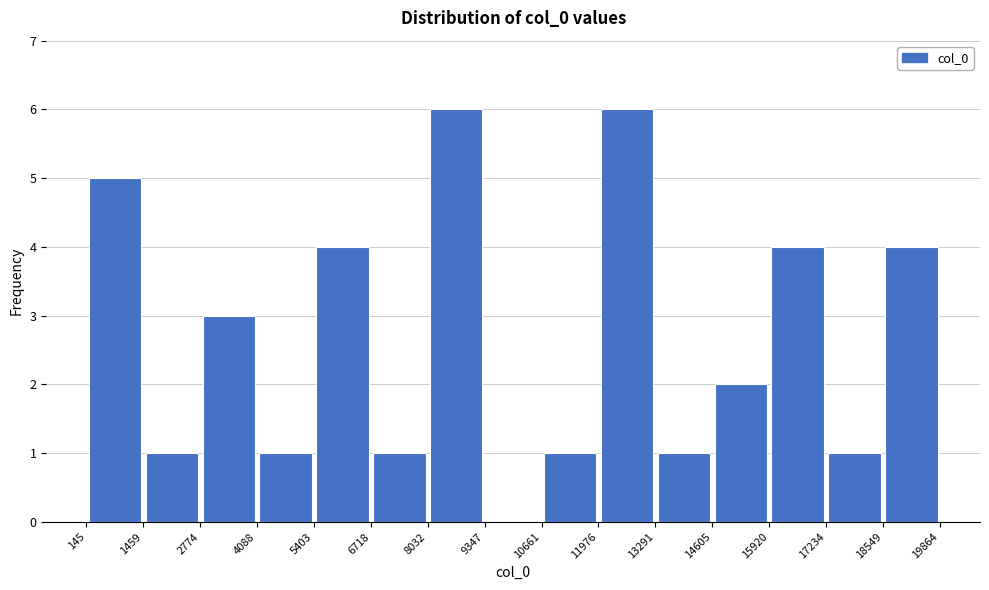

How tall is the bar that spans 17234 to 18549 on the x-axis? The values are not printed on the chart, so give them approximately, as read against the axis.

1